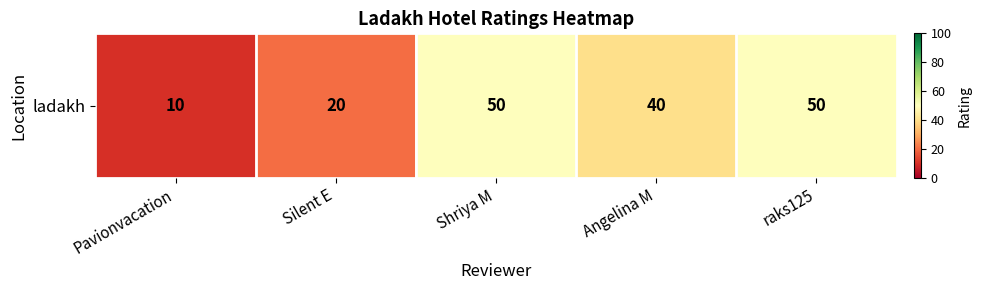

True or false: the data shows 19 at Angelina M.

False